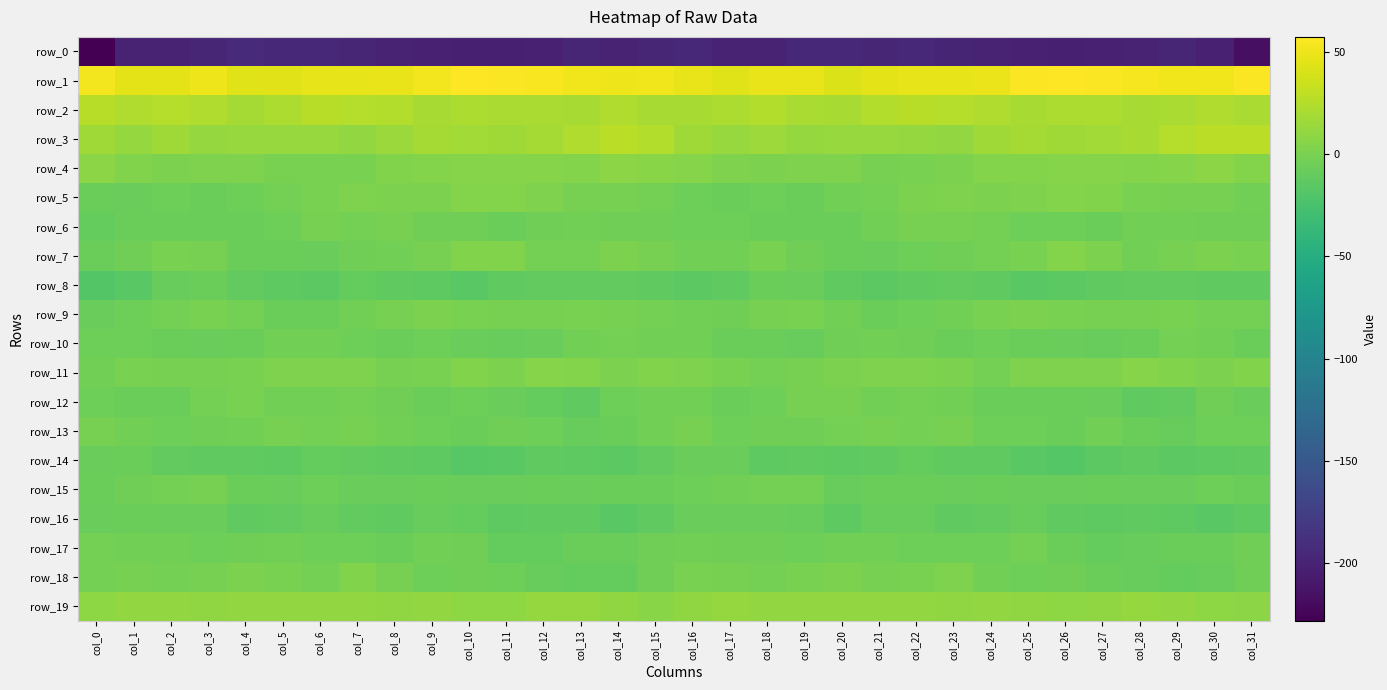

At which category is the sum across all series the highest?

col_15